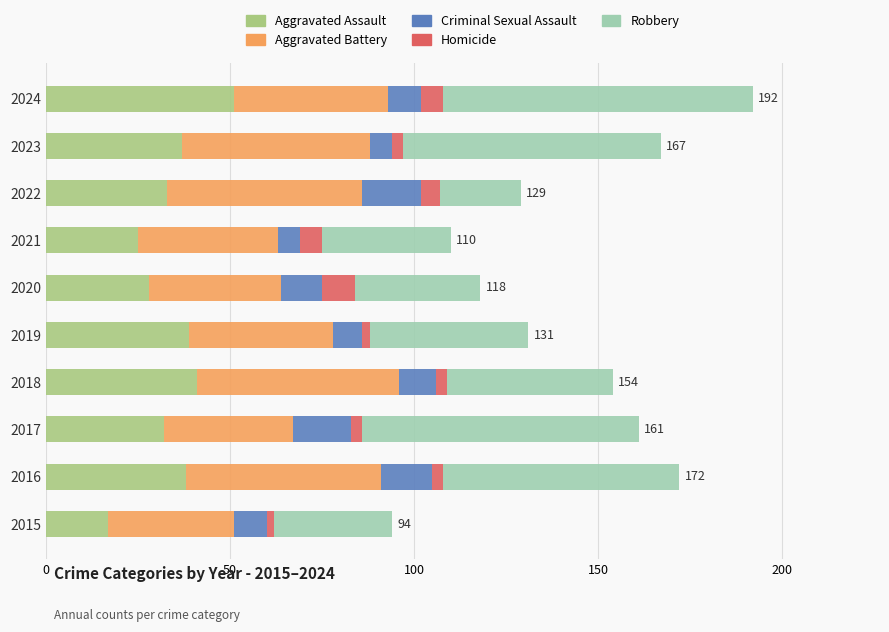

How many distinct data groups are displayed?

5